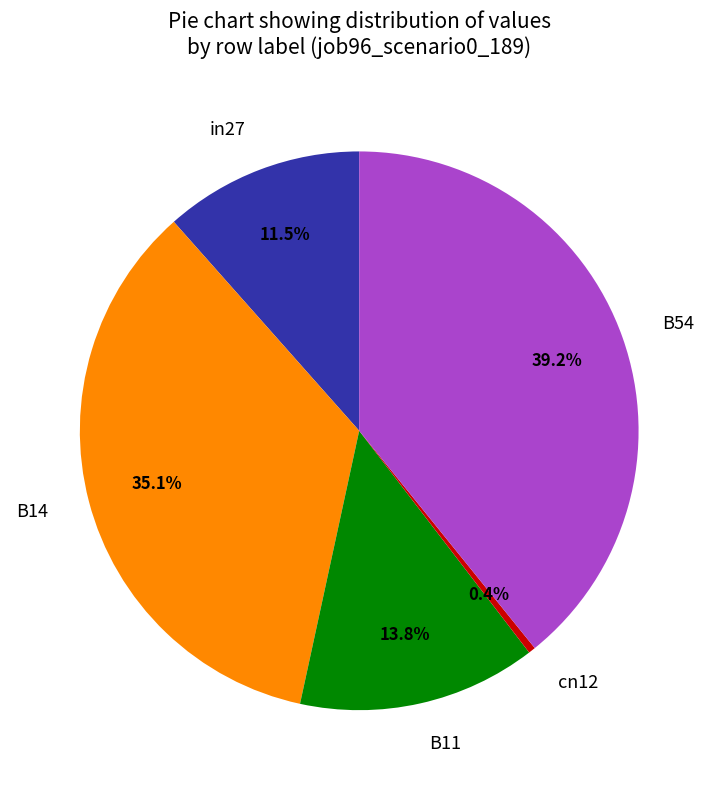

Does any single category account for the majority?

No